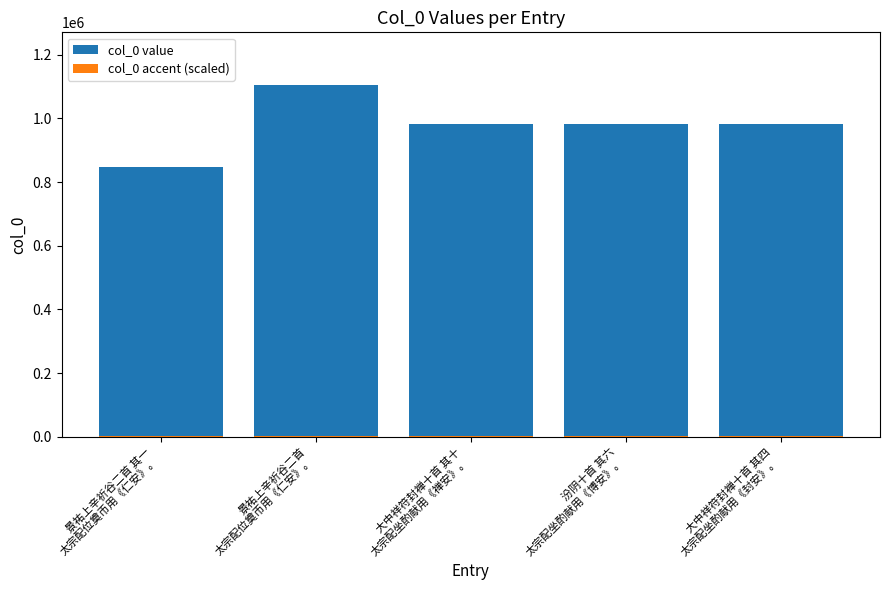

Which series has the largest range (max minus min)?

col_0 value